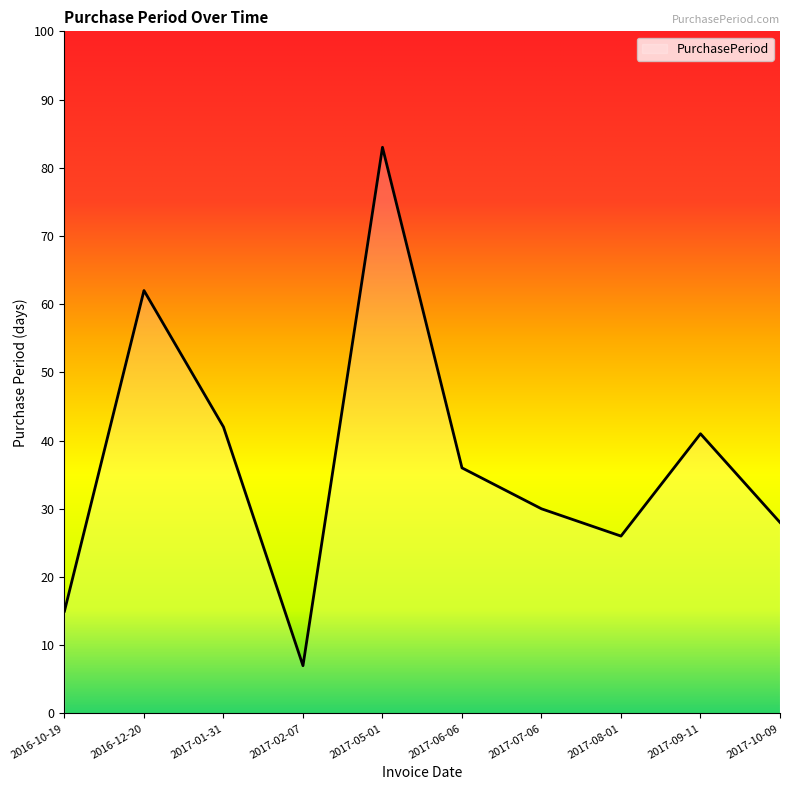

List the labels in order of value, largest first.

2017-05-01, 2016-12-20, 2017-01-31, 2017-09-11, 2017-06-06, 2017-07-06, 2017-10-09, 2017-08-01, 2016-10-19, 2017-02-07